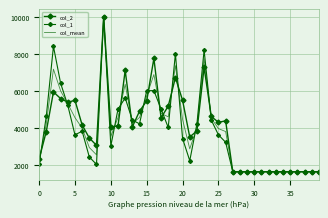

What are all the series names shown in the legend?

col_2, col_1, col_mean